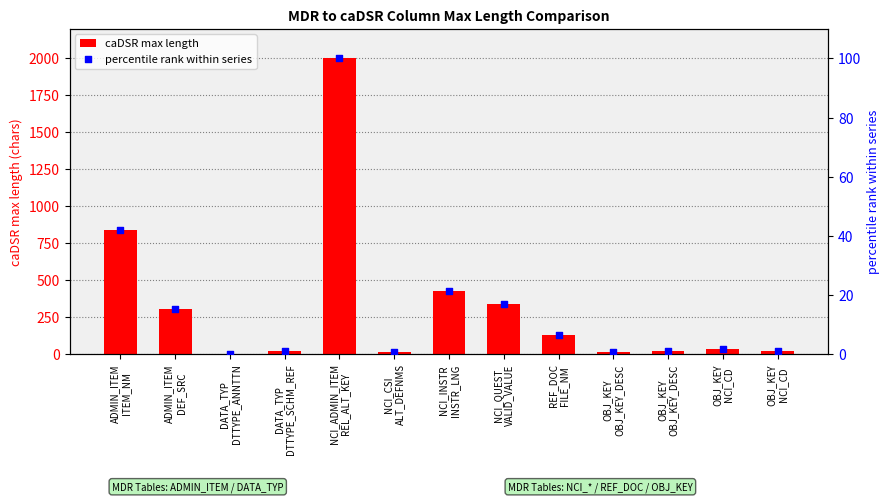

Which series contains the highest Y value?

caDSR max length